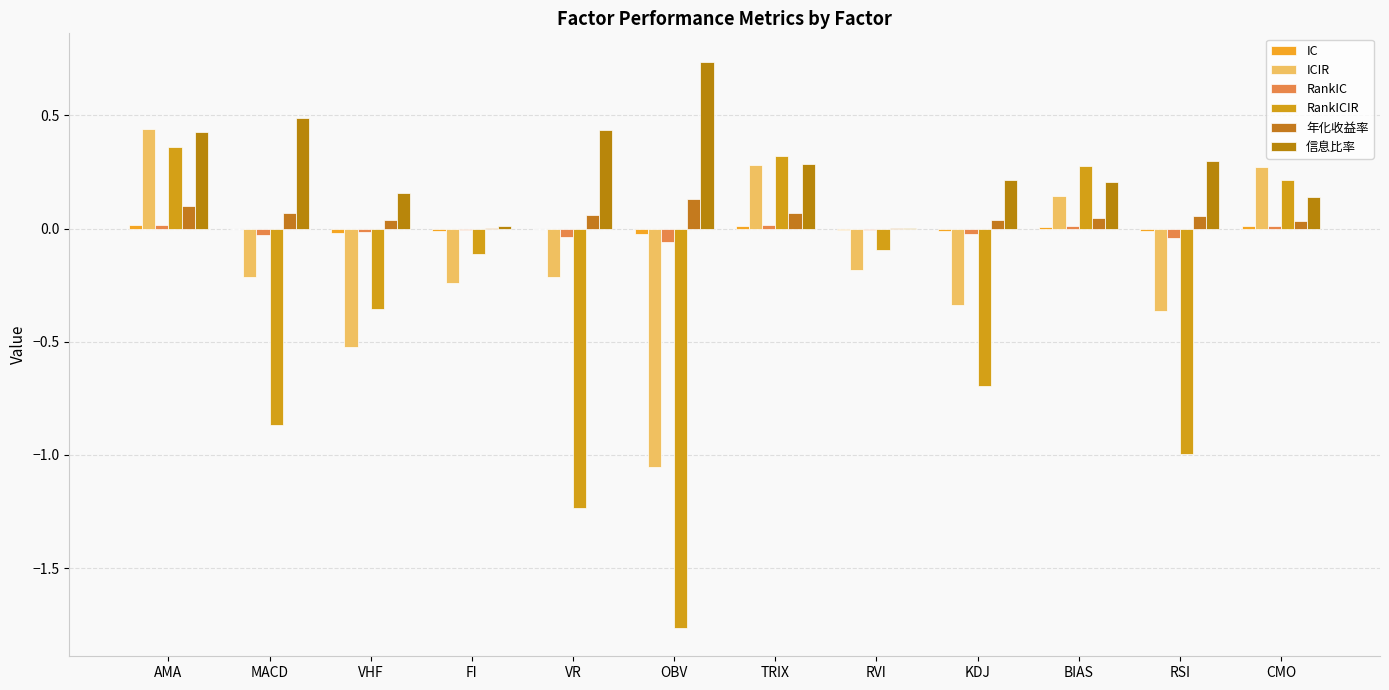

At which label does IC reach its peak?

AMA